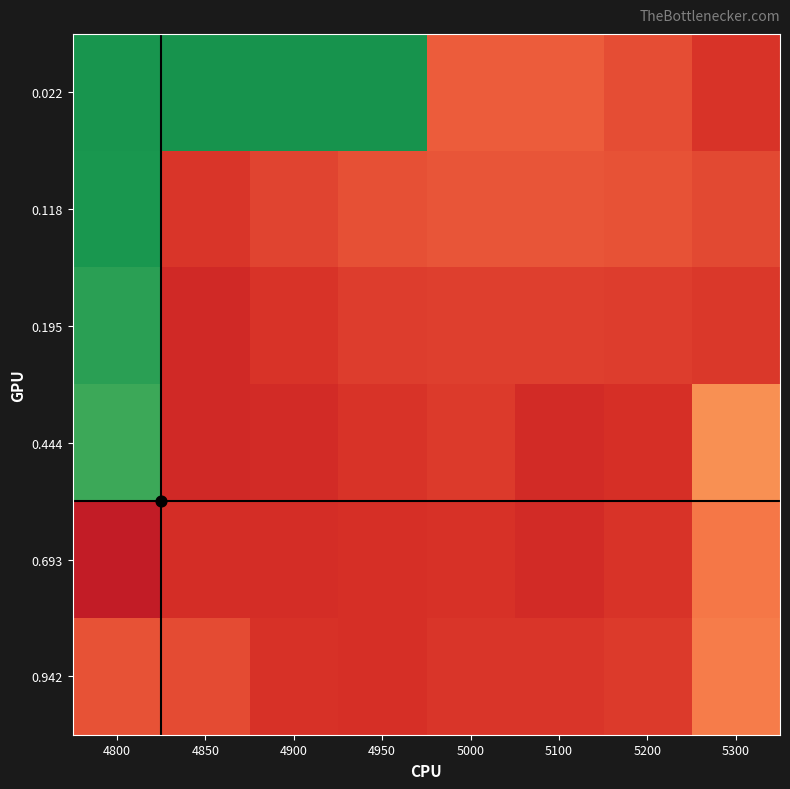

Reading left to right, transcribe all the data shown in this chart.

0.022: 4800=0.8	4850=0.8	4900=0.8	4950=0.8	5000=-0.1	5100=-0.1	5200=-0.1	5300=-0.2
0.118: 4800=0.8	4850=-0.2	4900=-0.1	4950=-0.1	5000=-0.1	5100=-0.1	5200=-0.1	5300=-0.1
0.195: 4800=0.8	4850=-0.2	4900=-0.2	4950=-0.2	5000=-0.1	5100=-0.1	5200=-0.2	5300=-0.2
0.444: 4800=0.7	4850=-0.2	4900=-0.2	4950=-0.2	5000=-0.2	5100=-0.2	5200=-0.2	5300=0.0
0.693: 4800=-0.2	4850=-0.2	4900=-0.2	4950=-0.2	5000=-0.2	5100=-0.2	5200=-0.2	5300=-0.0
0.942: 4800=-0.1	4850=-0.1	4900=-0.2	4950=-0.2	5000=-0.2	5100=-0.2	5200=-0.2	5300=-0.0